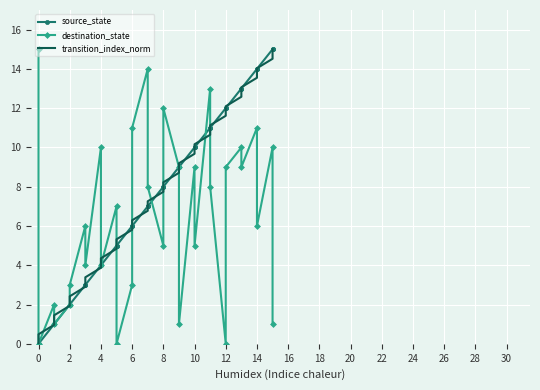

List the series in order of their peak value, highest first.

source_state, destination_state, transition_index_norm